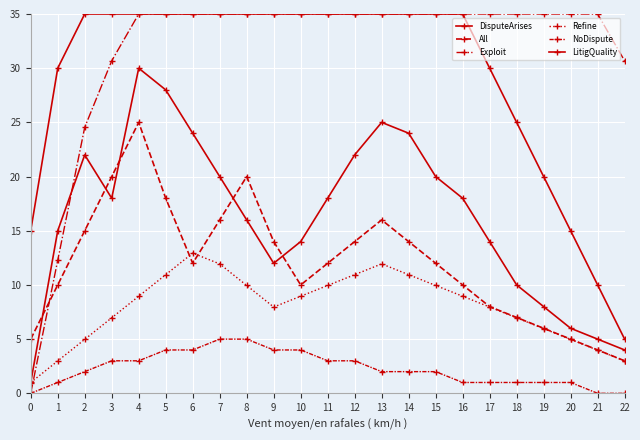

Count the number of categories in the chart.

23